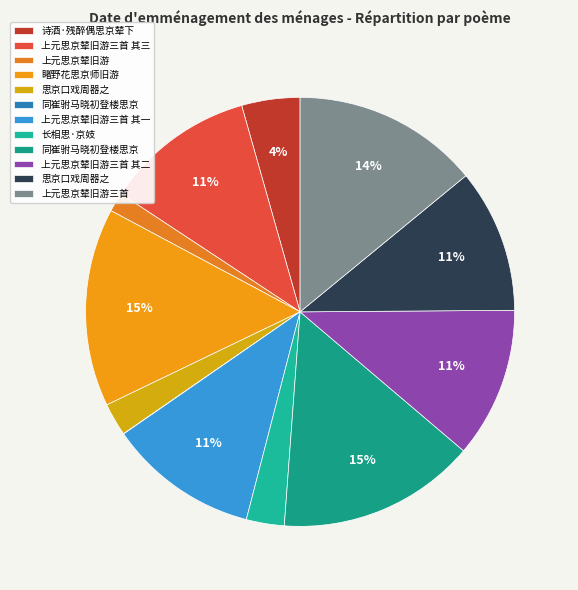

What is the smallest slice in the pie chart?

同崔驸马晓初登楼思京